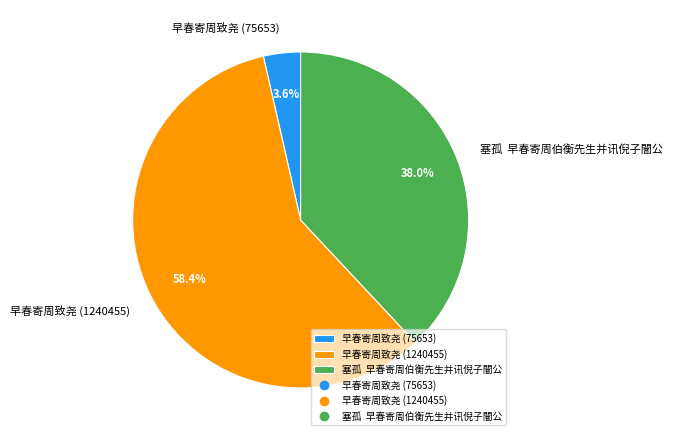

Combined, what portion of the pie is 塞孤 早春寄周伯衡先生并讯倪子闇公 and 早春寄周致尧 (1240455)?

96.4%